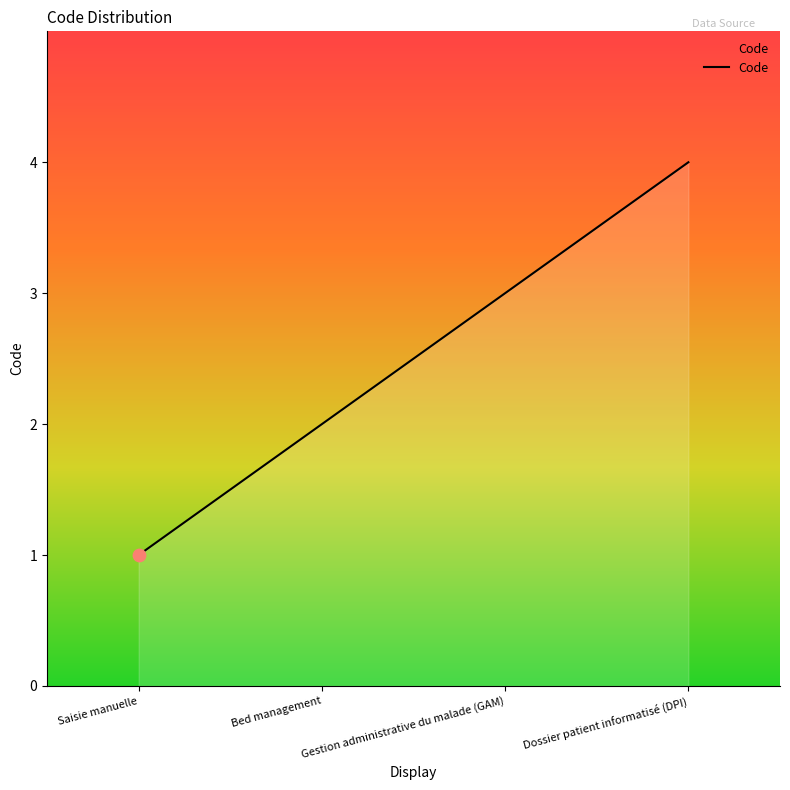

Between Dossier patient informatisé (DPI) and Gestion administrative du malade (GAM), which is larger?

Dossier patient informatisé (DPI)